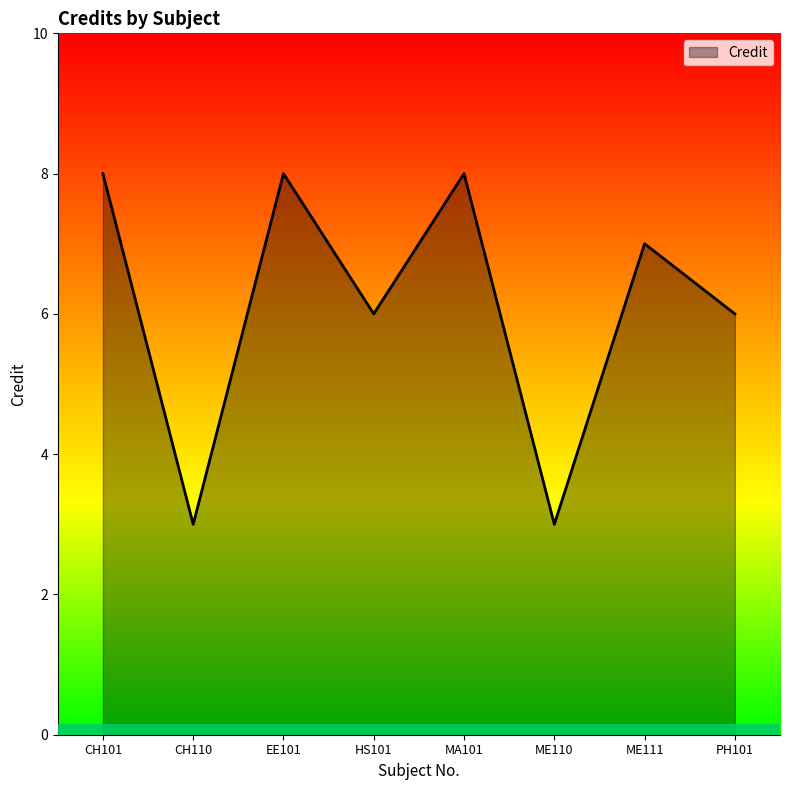

What is the maximum value shown in the chart?

8